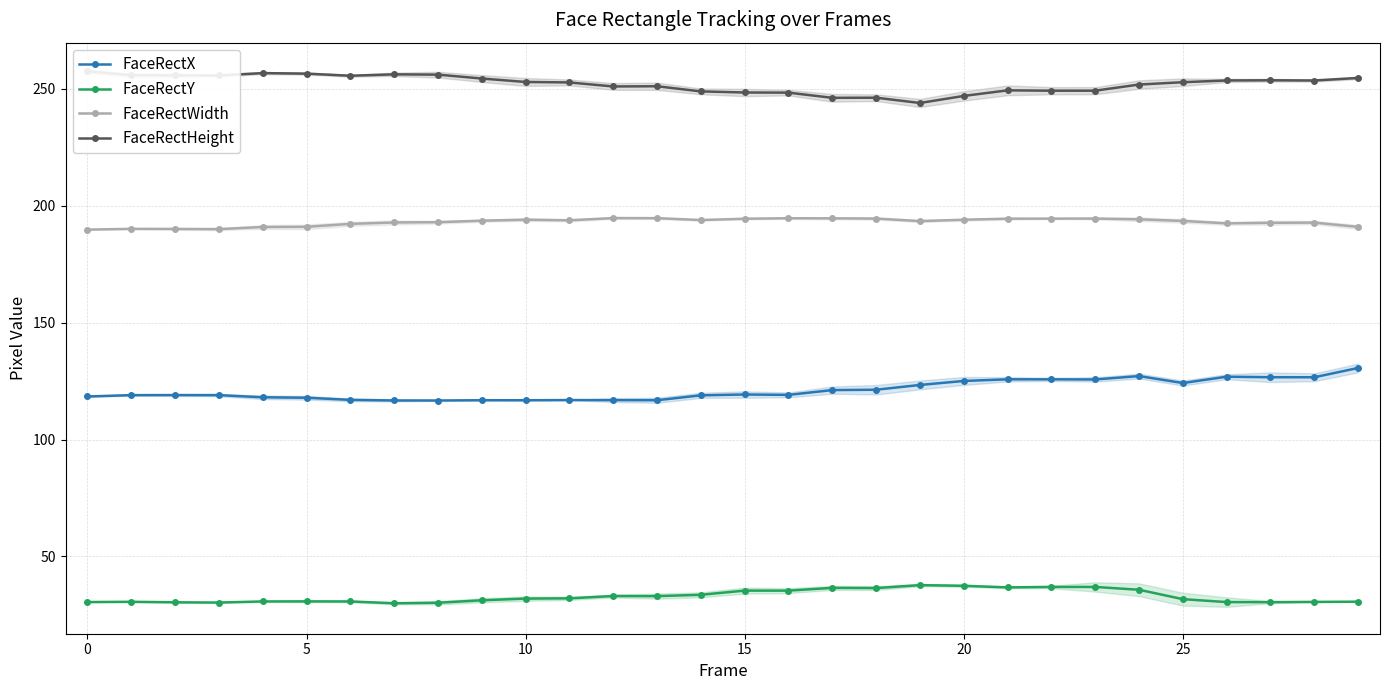

Which category has the highest value in the FaceRectWidth series?

12